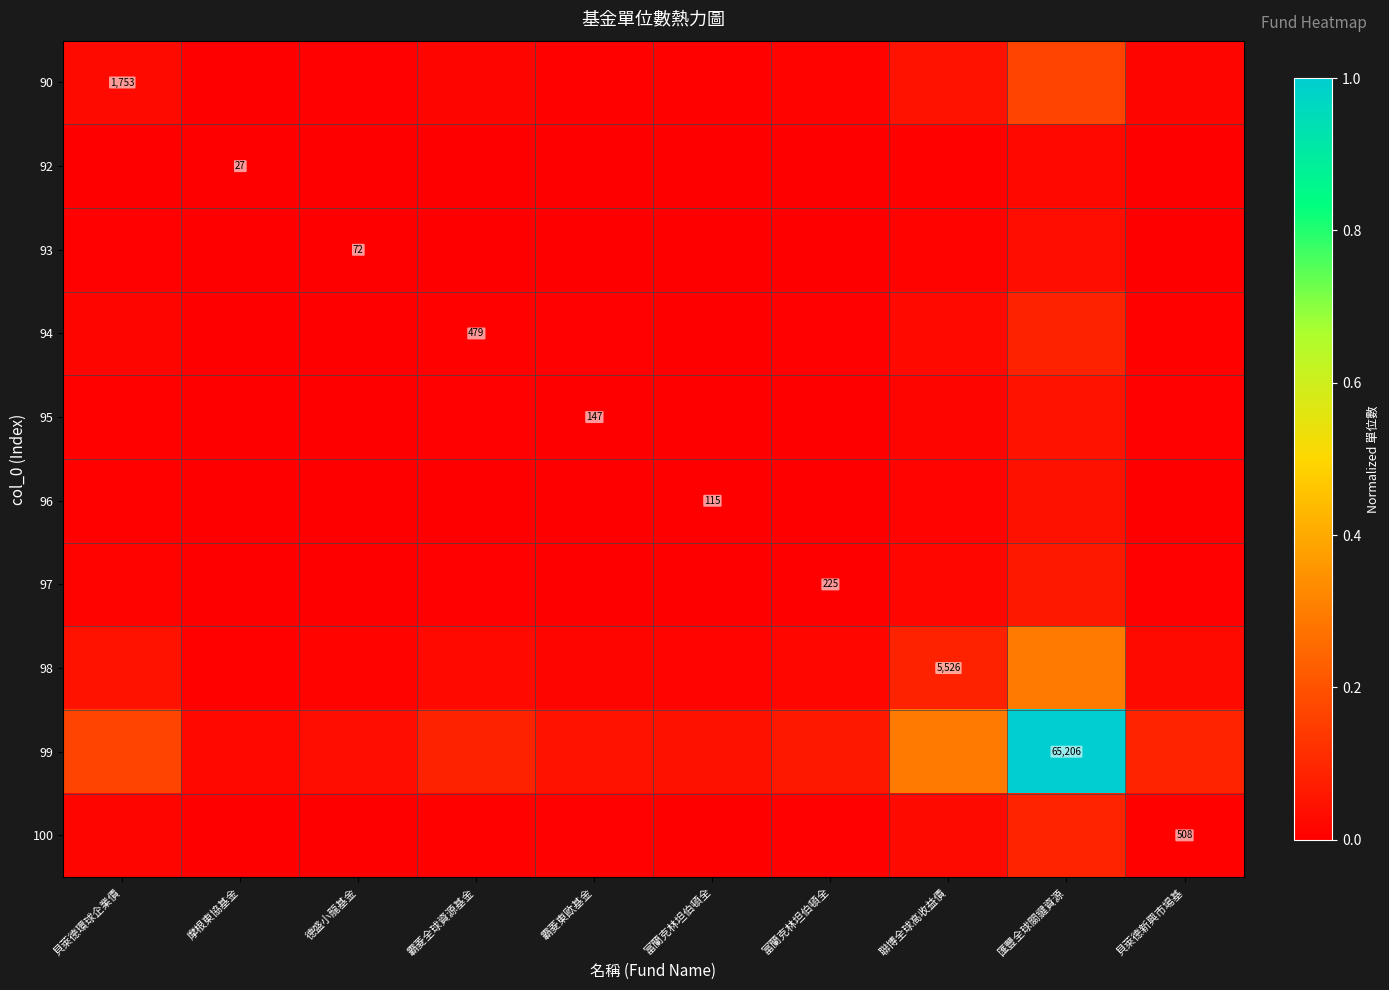

Which series has the widest spread of values?

99